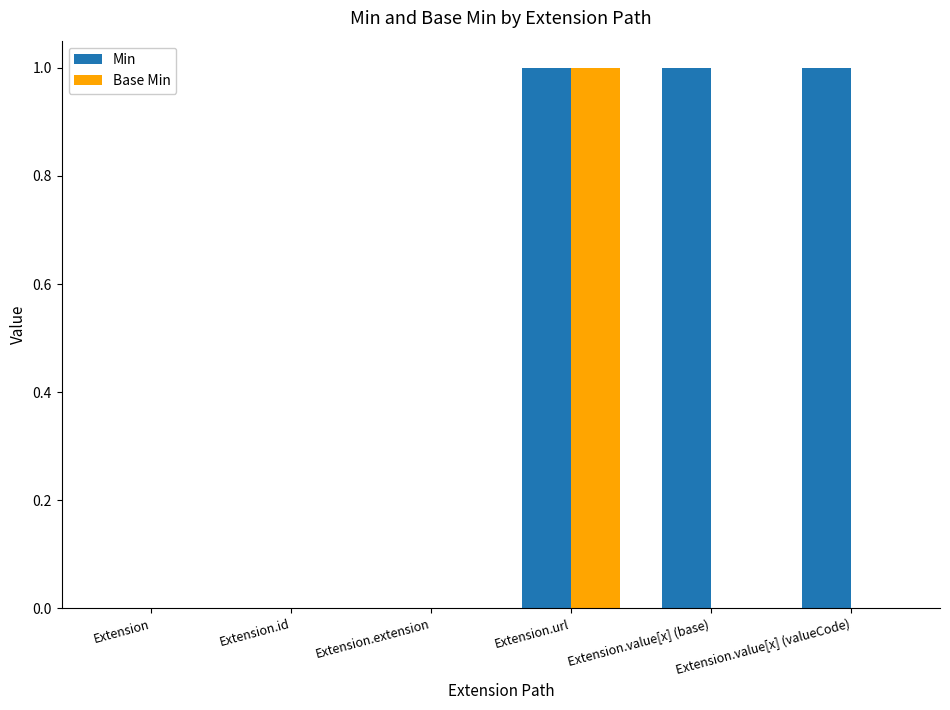

What is the sum of all Min values?

3